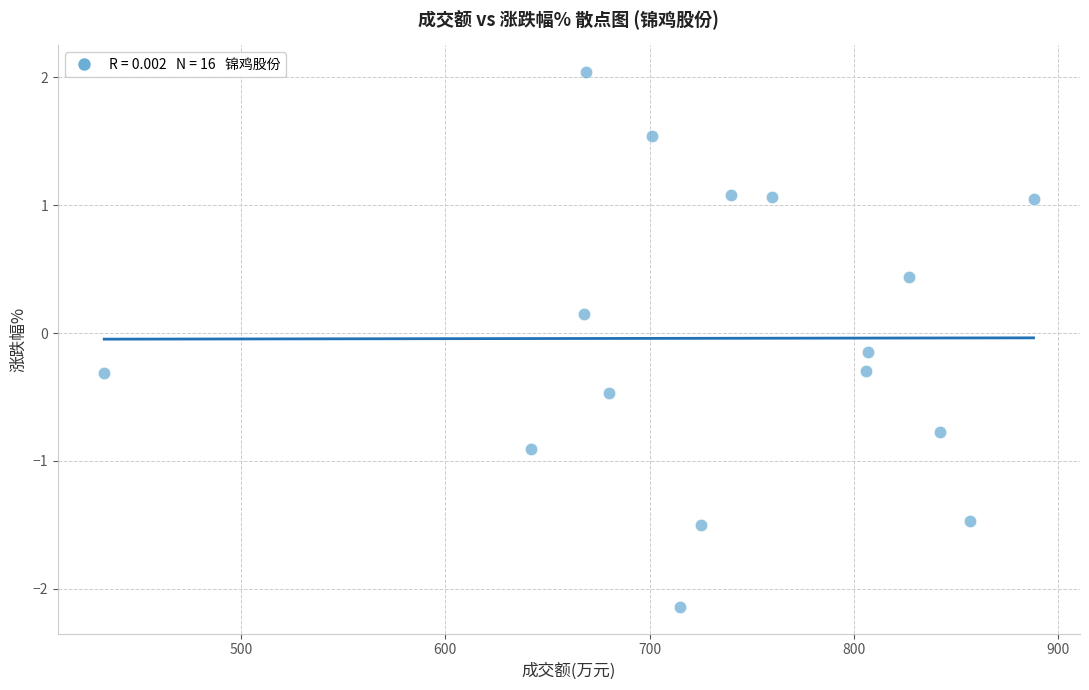

What is the range of X values (max minus min)?

455.0